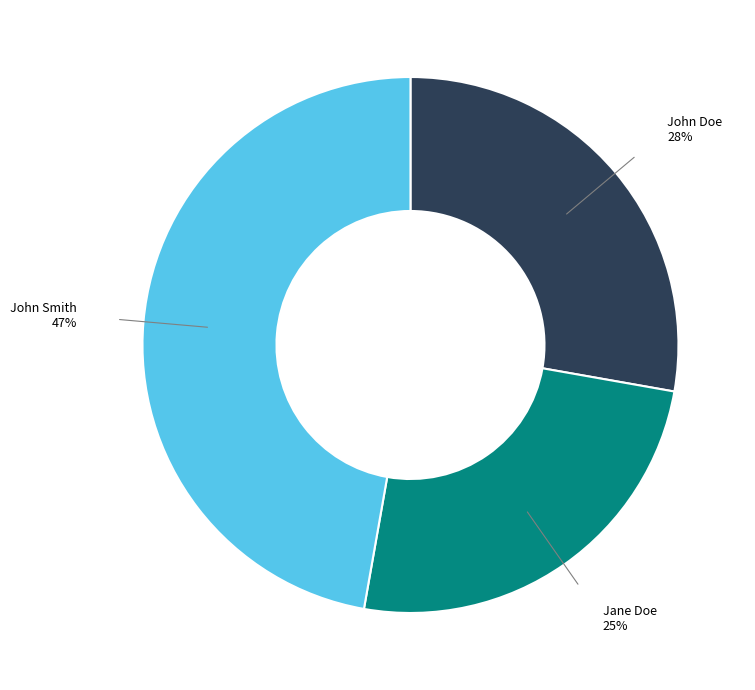

Does any single category account for the majority?

No